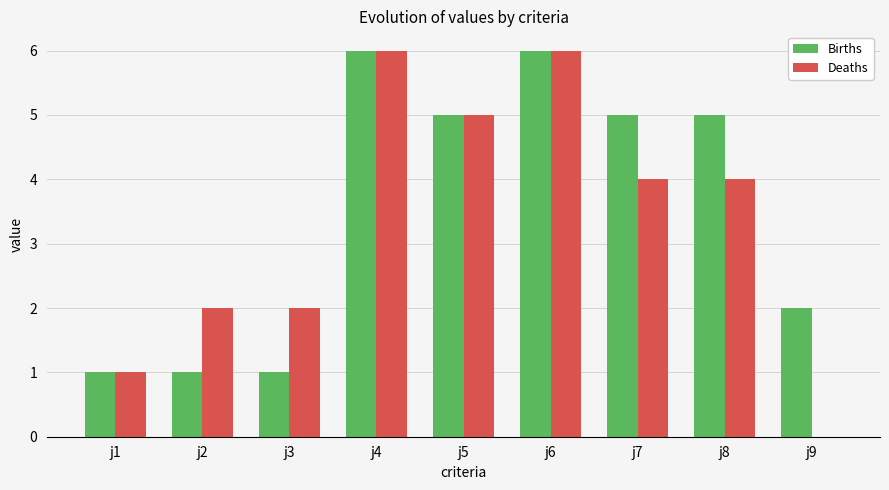

How many series are shown in this chart?

2